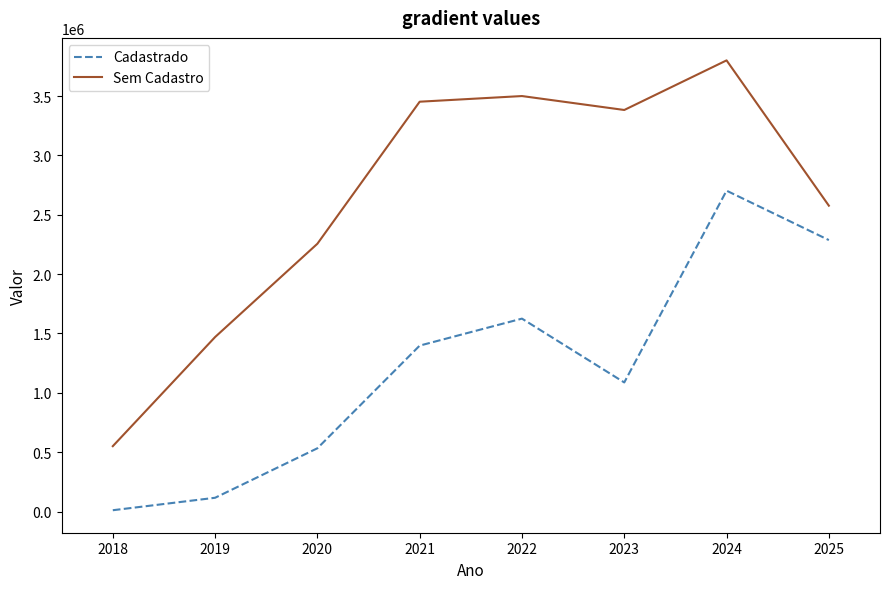

What value does the Cadastrado series have at 2021?

1397833.5